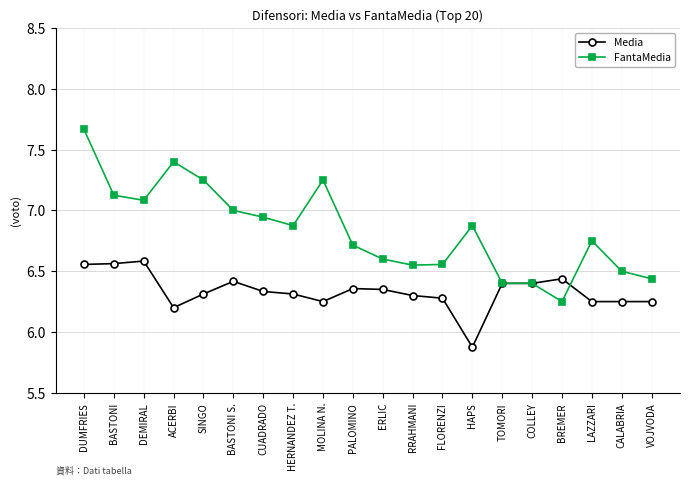

True or false: Media has a value of 6.4 at COLLEY.

True